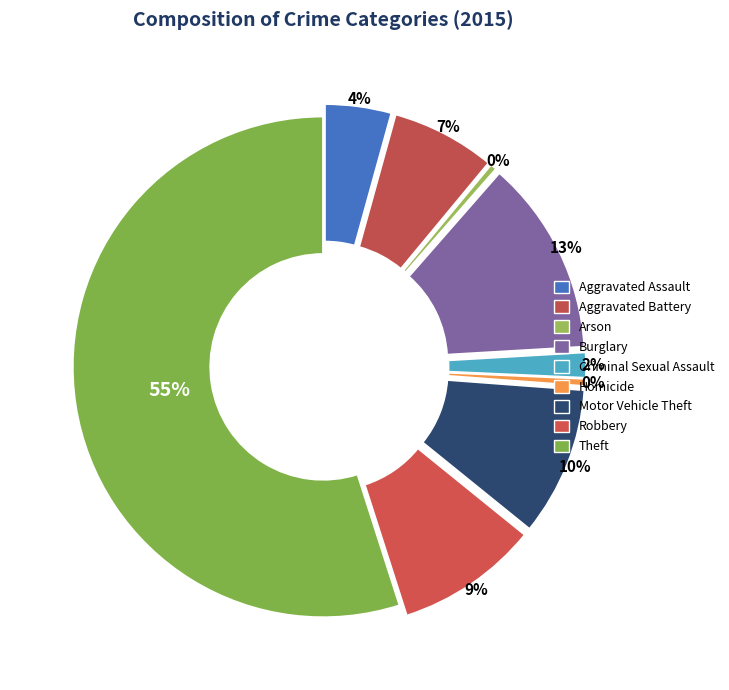

Rank the categories by value from highest to lowest.

Theft, Burglary, Motor Vehicle Theft, Robbery, Aggravated Battery, Aggravated Assault, Criminal Sexual Assault, Homicide, Arson